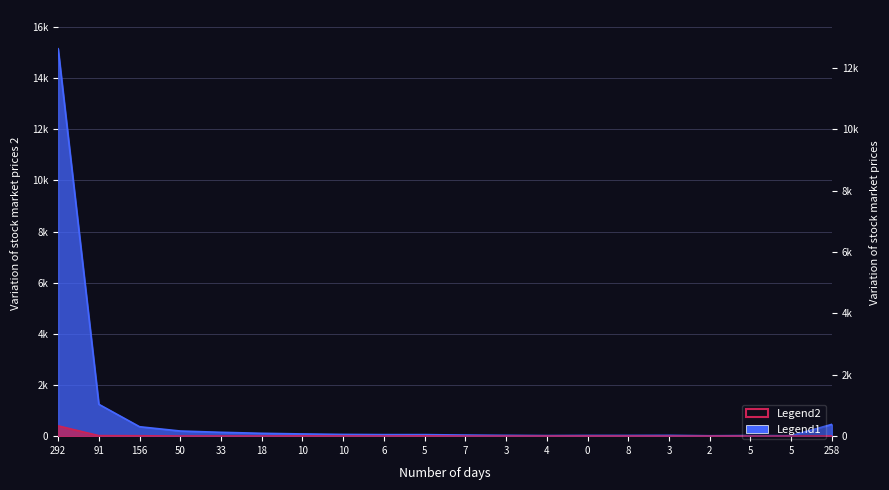

True or false: Legend2 has more than 0 points higher than both neighbors.

True